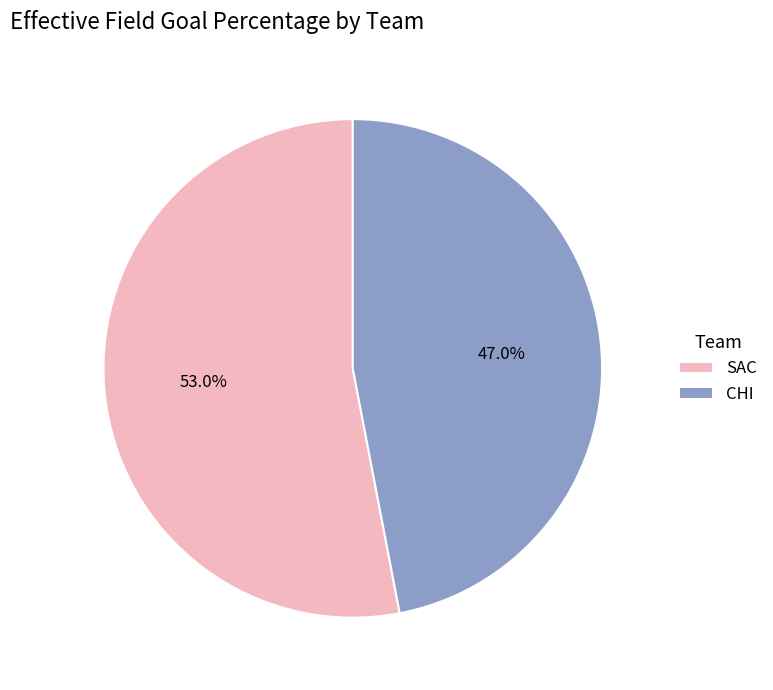

Between CHI and SAC, which is larger?

SAC